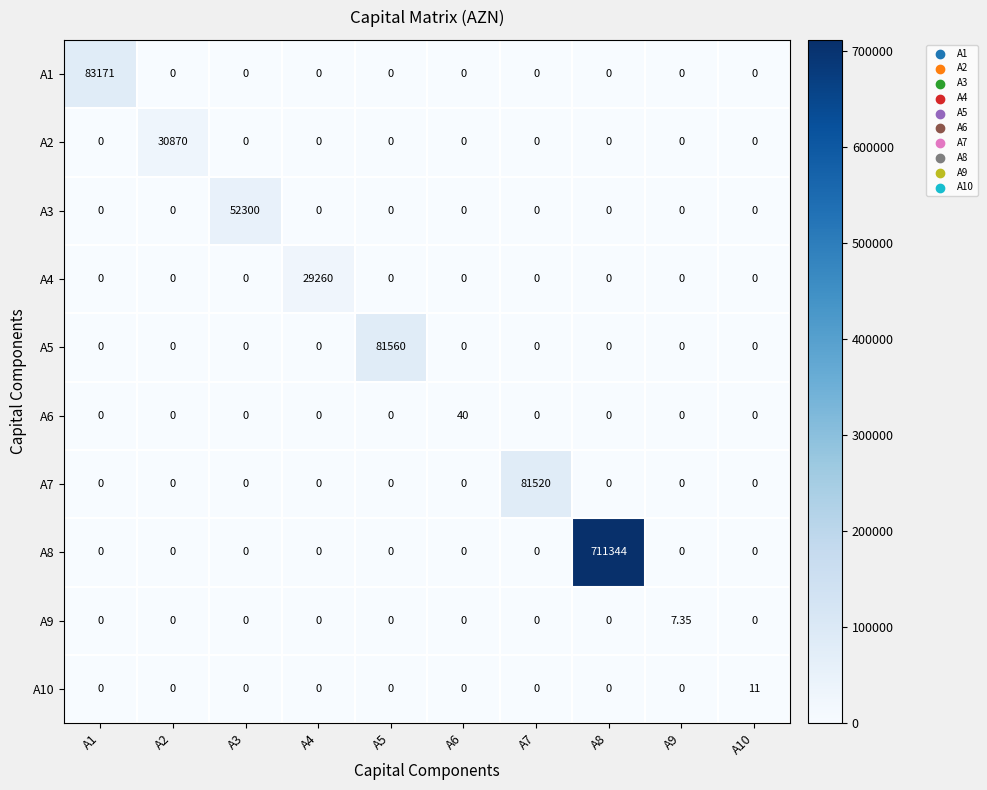

Is the value of A4 at A7 greater than the value of A3 at A3?

No